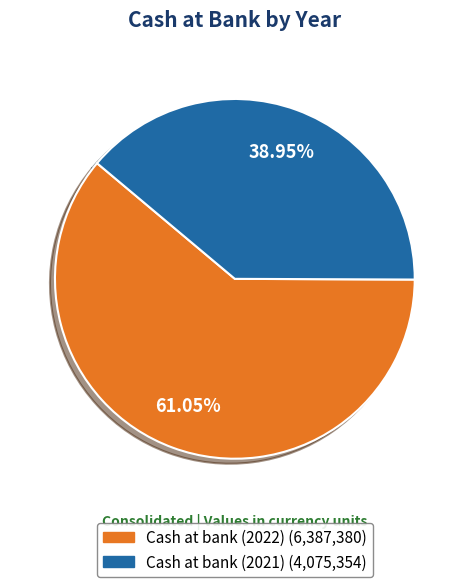

To the nearest percent, what is the average slice percentage?

50%